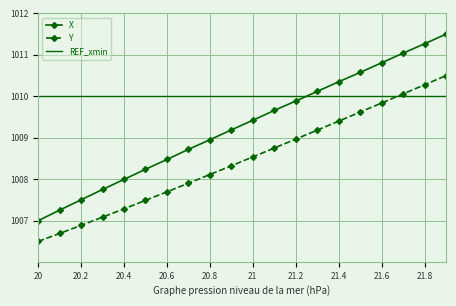

True or false: Y and X intersect in this chart.

False